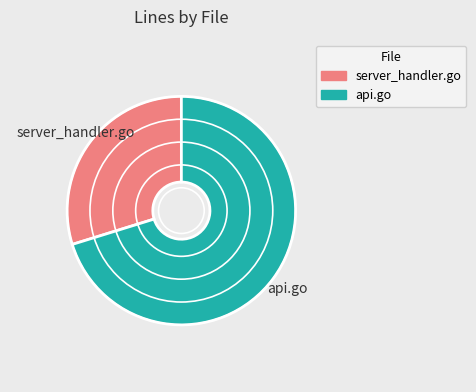

True or false: server_handler.go accounts for 30% of the total.

True